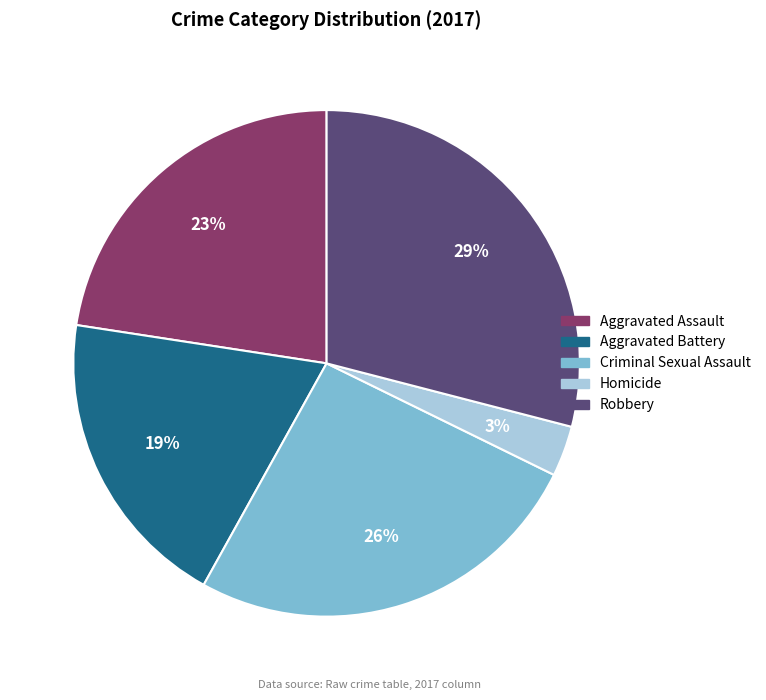

Rank the categories by value from lowest to highest.

Homicide, Aggravated Battery, Aggravated Assault, Criminal Sexual Assault, Robbery